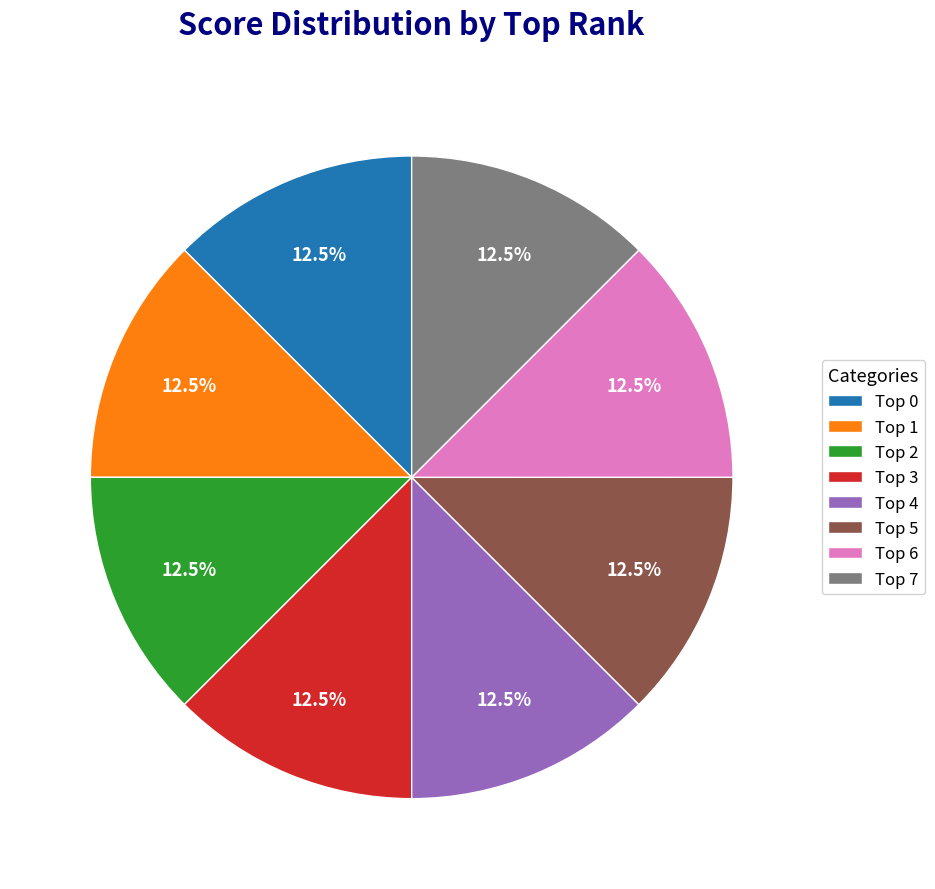

Is there a majority slice in this chart?

No